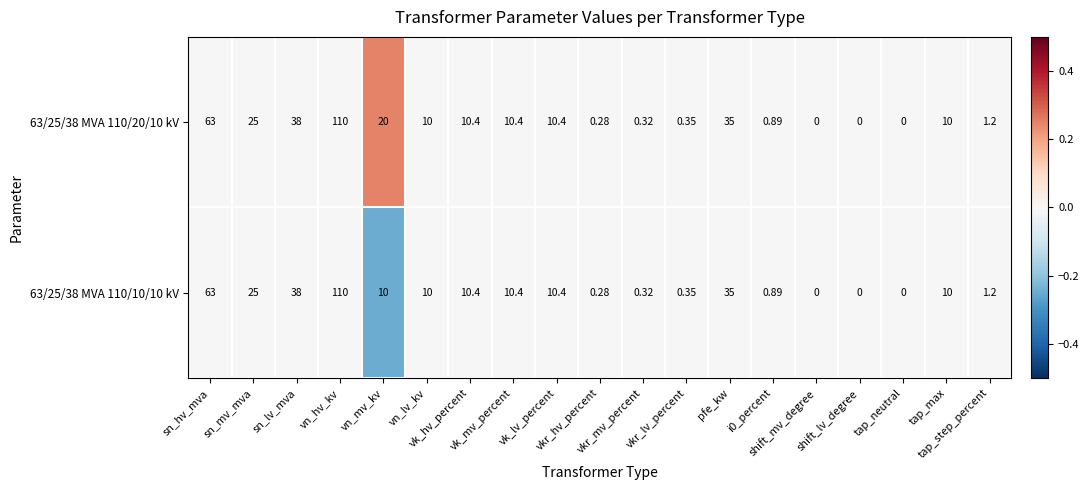

How many data points in 63/25/38 MVA 110/20/10 kV are less than 10?

8